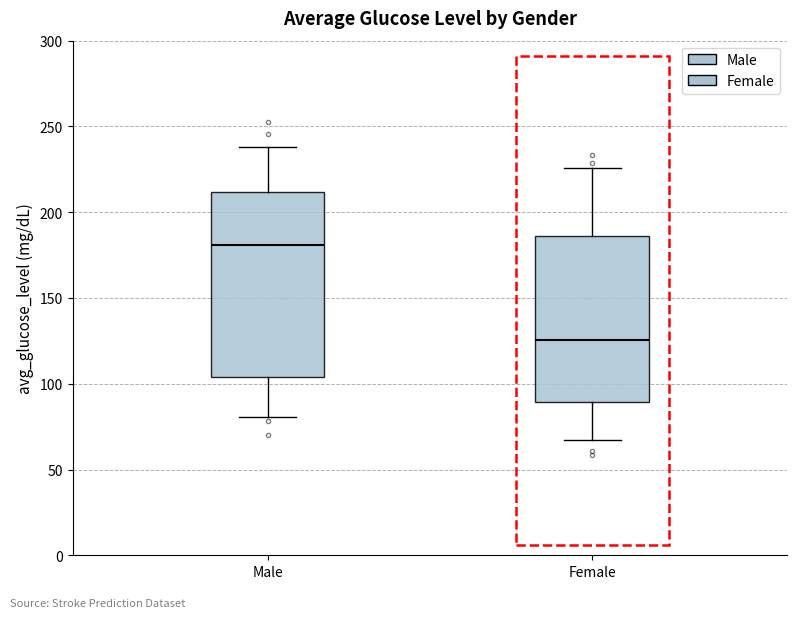

Which box's median line is the highest?

Male